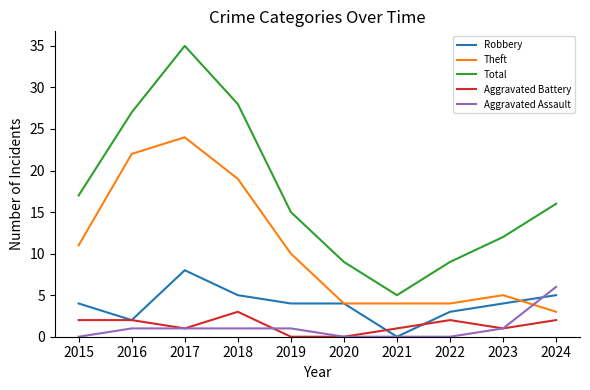

The Total series shows 15 at 2016. True or false?

False